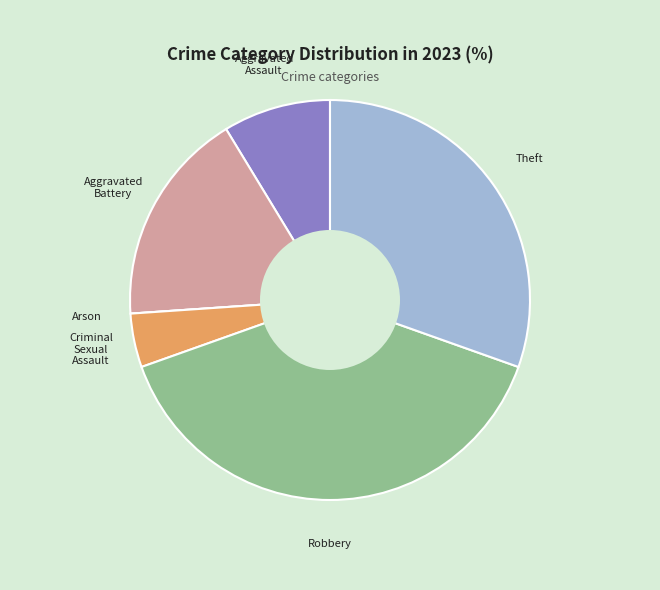

Does any single category account for the majority?

No